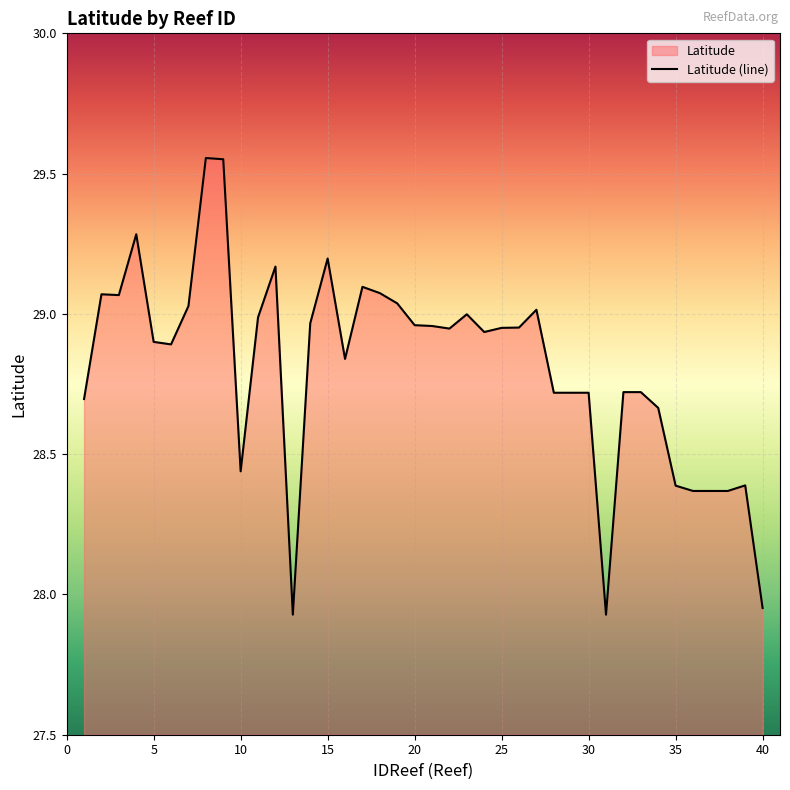

Reading left to right, extract all data points from this chart.

28.7	29.1	29.1	29.3	28.9	28.9	29.0	29.6	29.6	28.4	29.0	29.2	27.9	29.0	29.2	28.8	29.1	29.1	29.0	29.0	29.0	28.9	29.0	28.9	29.0	29.0	29.0	28.7	28.7	28.7	27.9	28.7	28.7	28.7	28.4	28.4	28.4	28.4	28.4	28.0